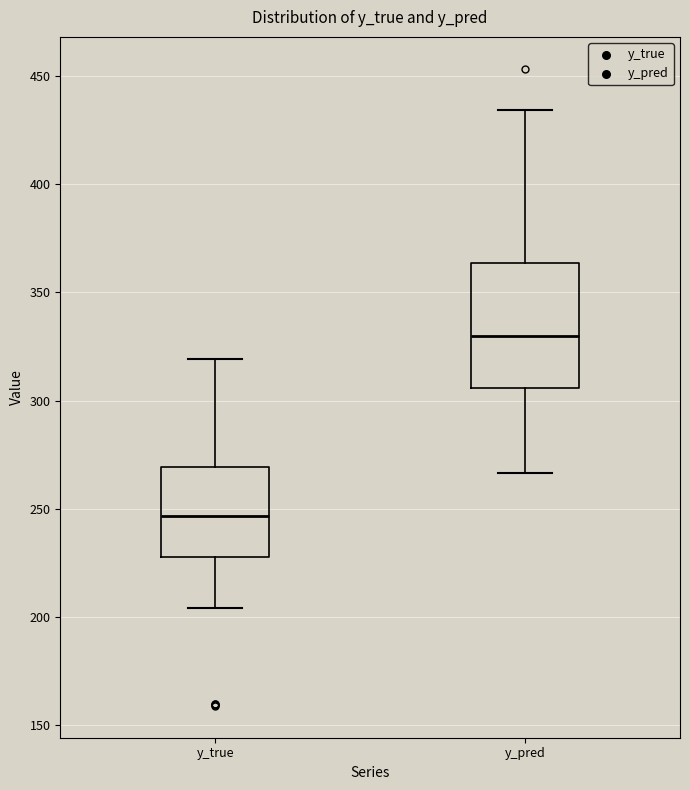

Reading left to right, transcribe this box plot: for each box, give where its median line is, the range the box spans, and where its two whiskers end, as read against the y-axis. The values are not printed on the chart, so give them approximately, as read against the axis.

y_true: median 245, box 230 to 270, whiskers 205 to 320
y_pred: median 330, box 305 to 365, whiskers 265 to 435